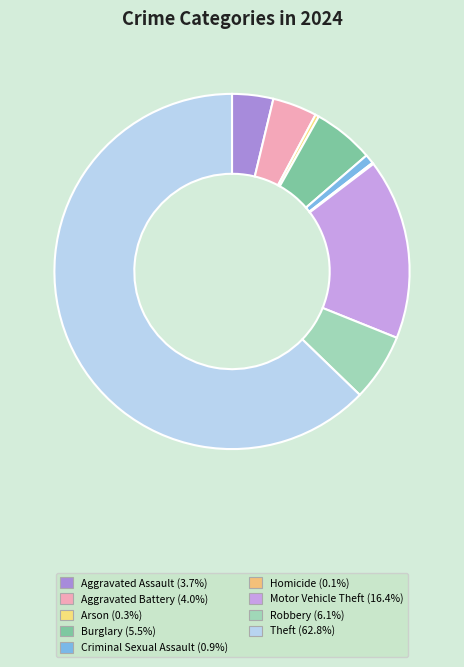

How many slices are in this pie chart?

9